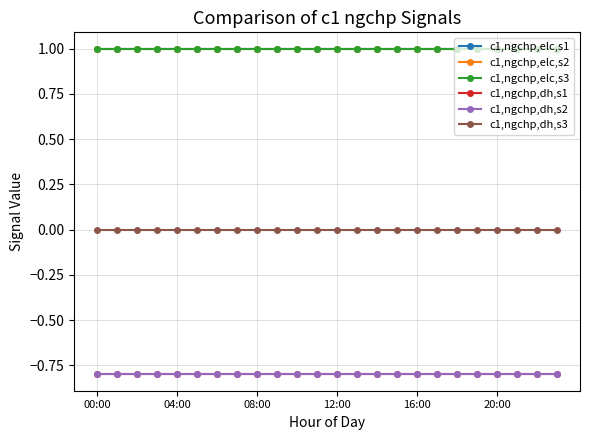

Which category has the highest value in the c1,ngchp,elc,s1 series?

00:00